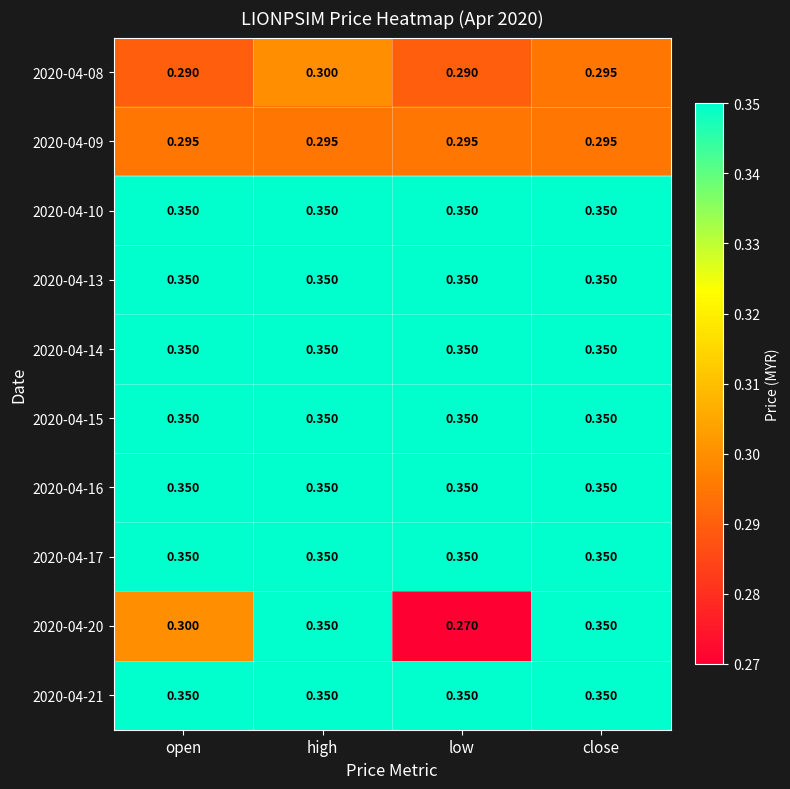

At which category is the sum across all series the highest?

high